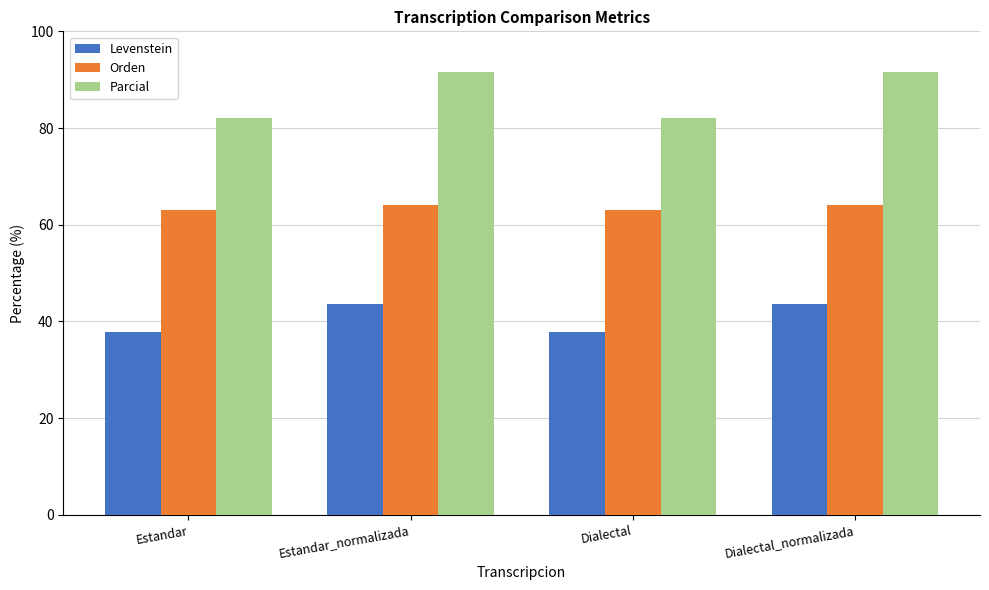

How many values in the Levenstein series are below 43?

2